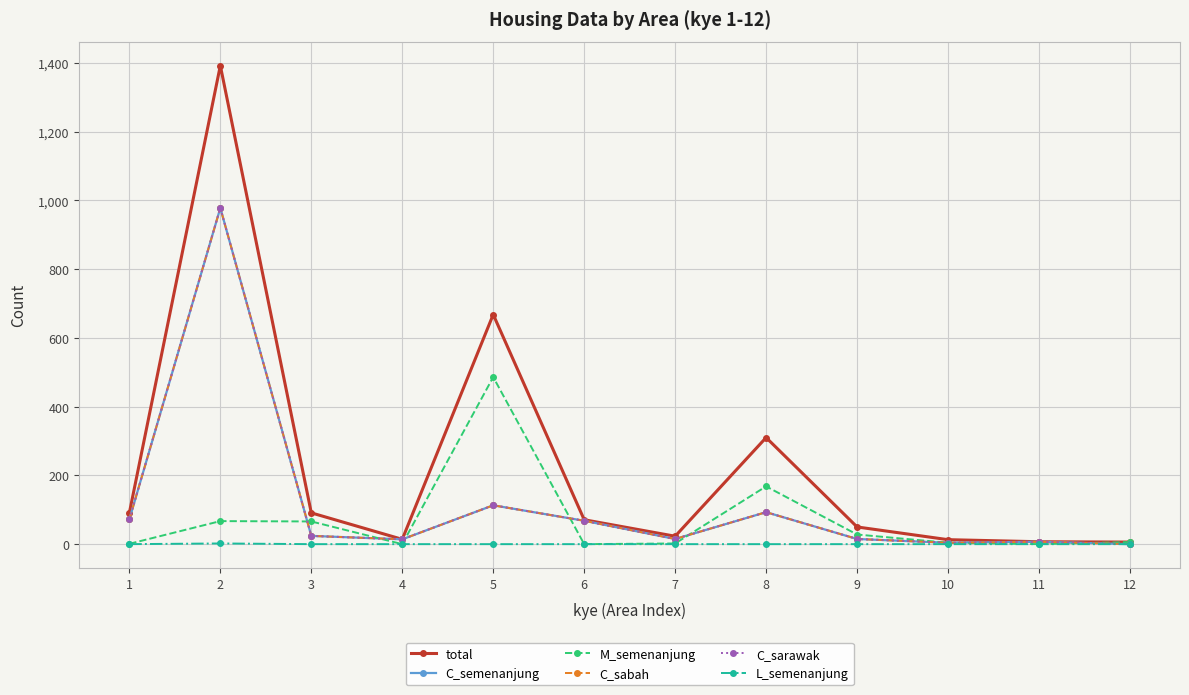

Does the chart have visible grid lines?

Yes